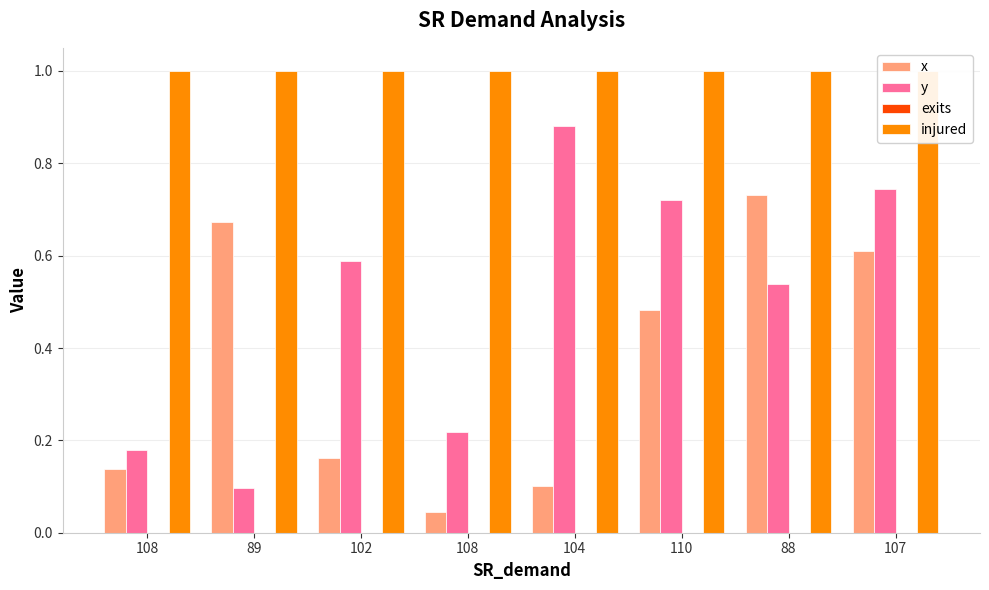

How many data points does each series have?

8